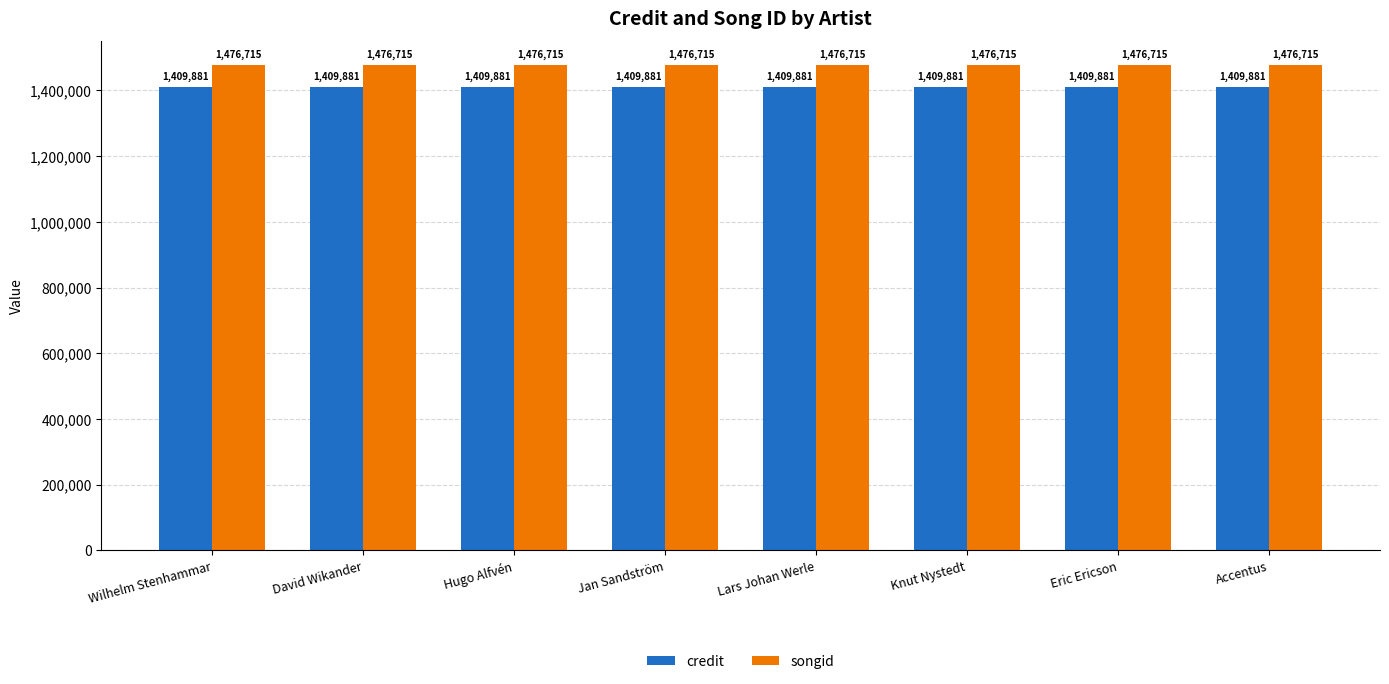

Reading right to left, transcribe all the data shown in this chart.

credit: Accentus=1409881	Eric Ericson=1409881	Knut Nystedt=1409881	Lars Johan Werle=1409881	Jan Sandström=1409881	Hugo Alfvén=1409881	David Wikander=1409881	Wilhelm Stenhammar=1409881
songid: Accentus=1476715	Eric Ericson=1476715	Knut Nystedt=1476715	Lars Johan Werle=1476715	Jan Sandström=1476715	Hugo Alfvén=1476715	David Wikander=1476715	Wilhelm Stenhammar=1476715